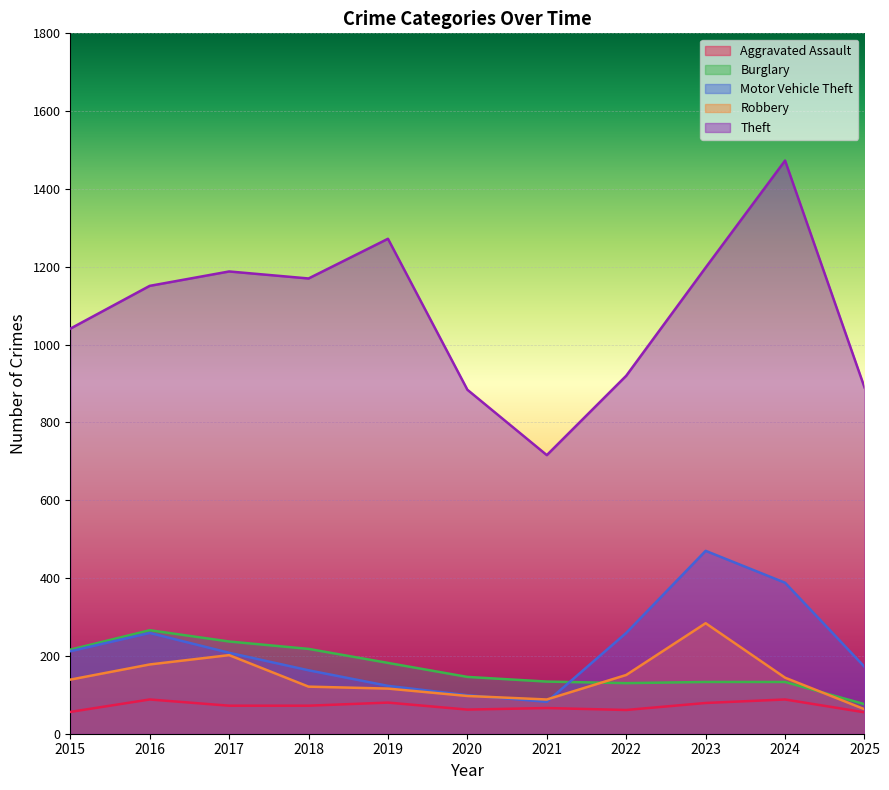

Which series has the largest total across all categories?

Theft